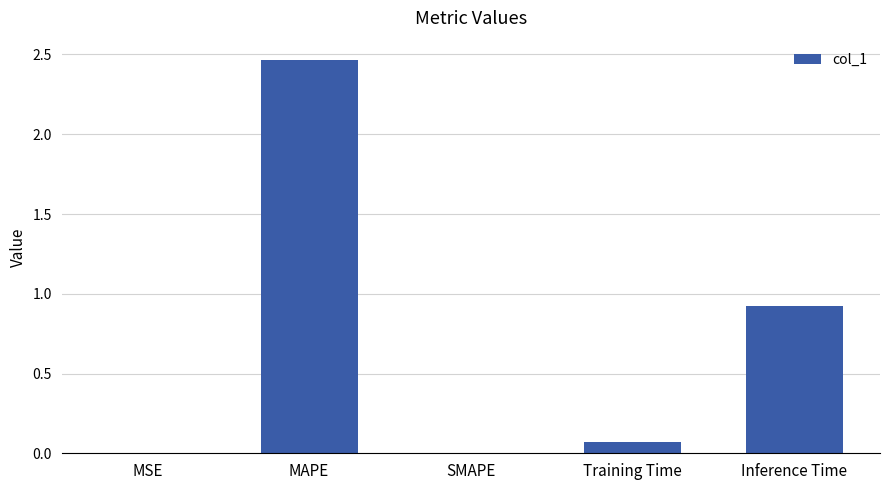

How many series are shown in this chart?

1